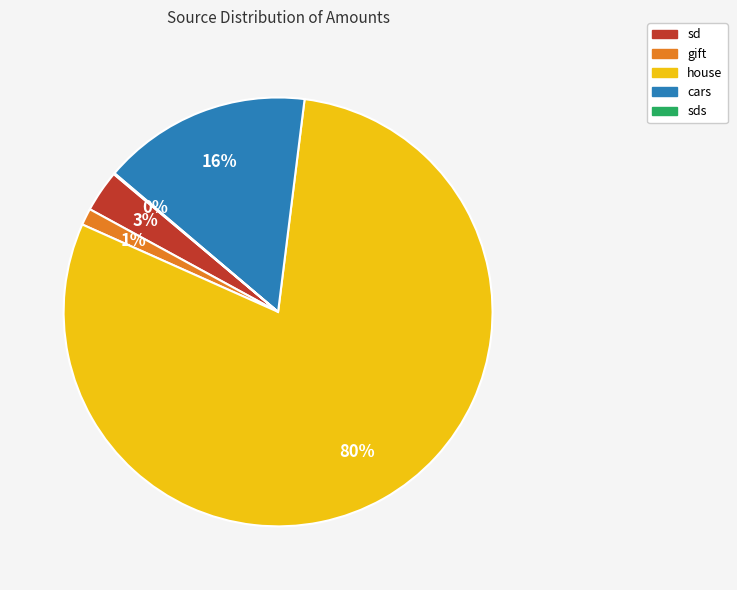

Do gift and house together represent more than half of the pie?

Yes